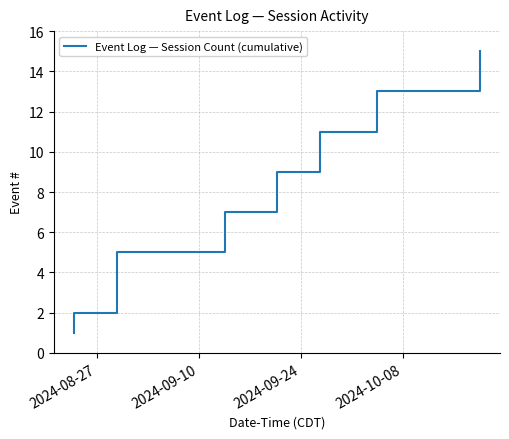

What is the maximum value shown in the chart?

15